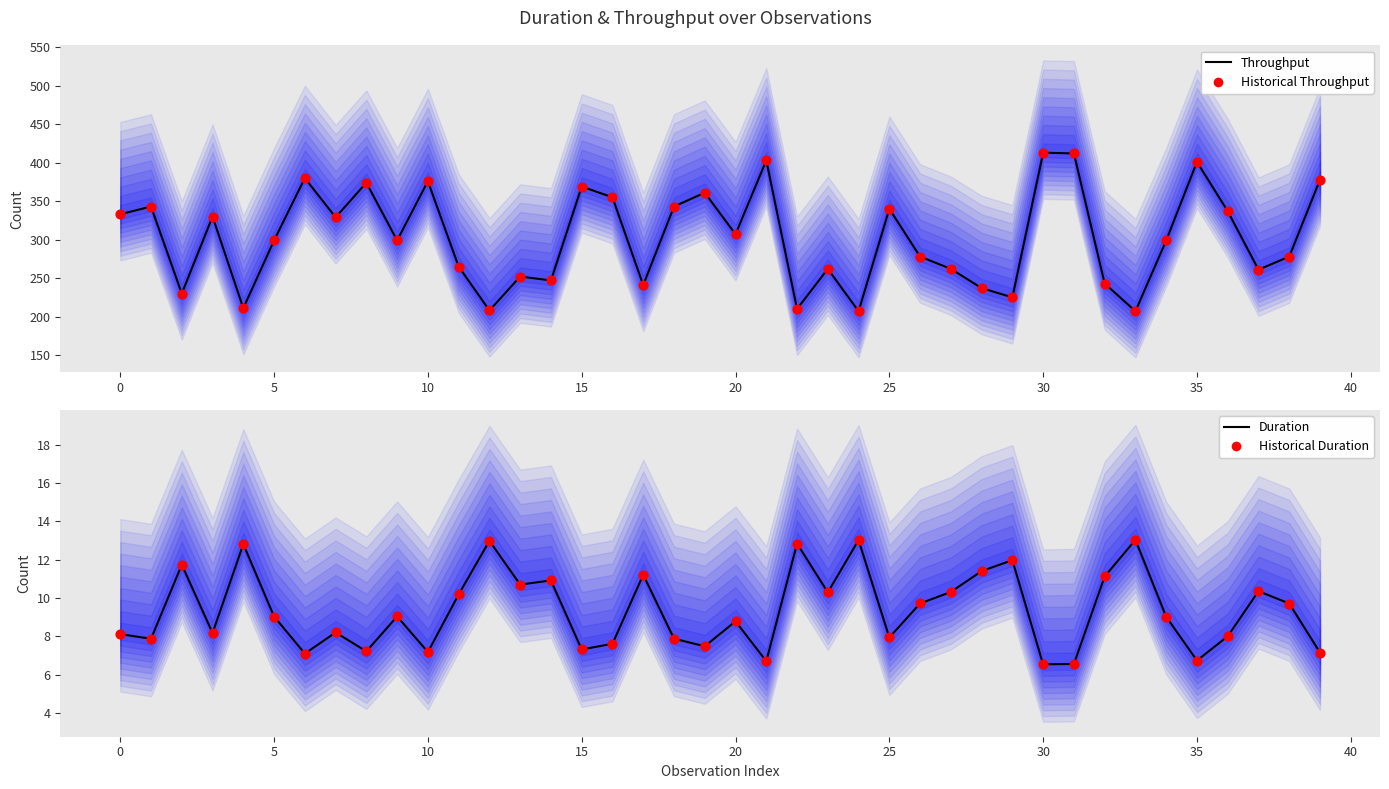

Which series has the largest total across all categories?

Throughput (line)